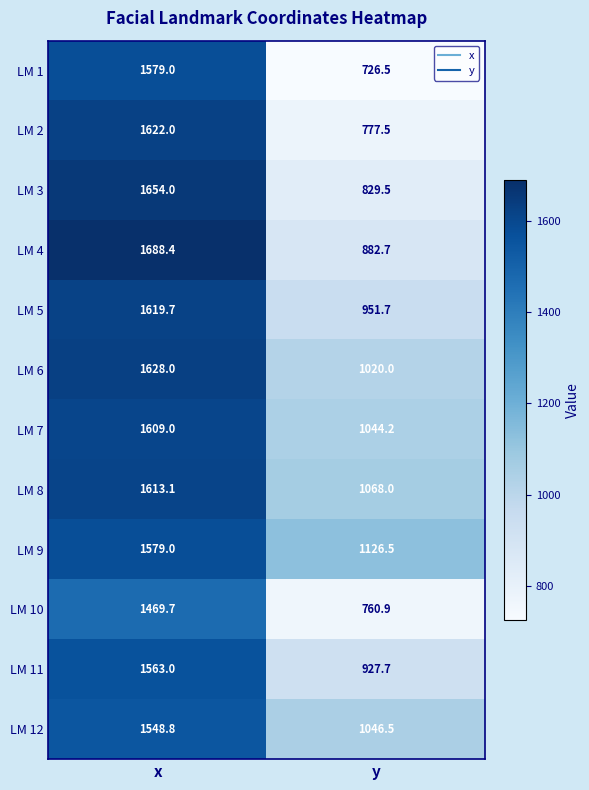

What is the difference between the LM 3 values at x and y?

824.5